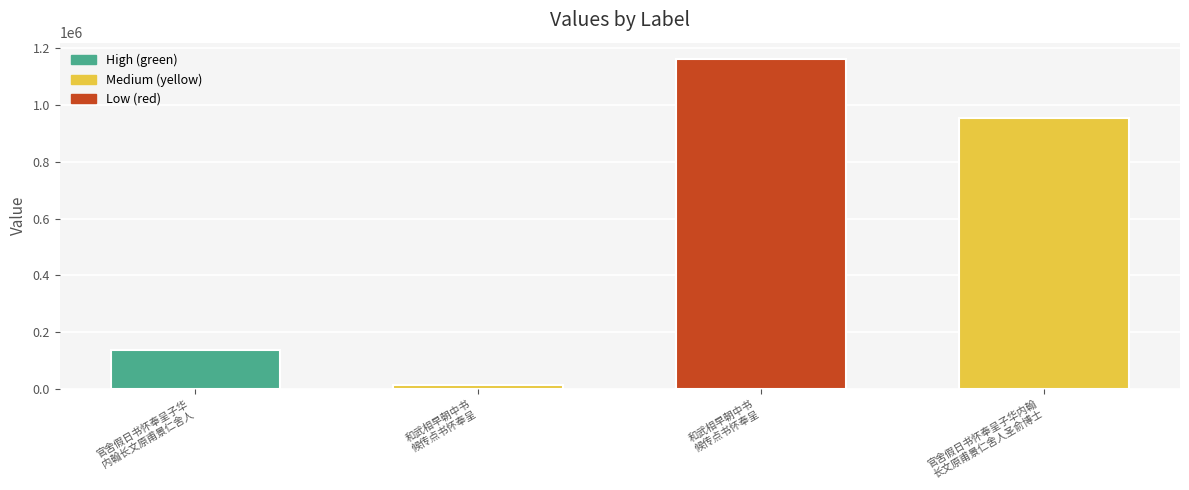

How many values are below 953740?

2